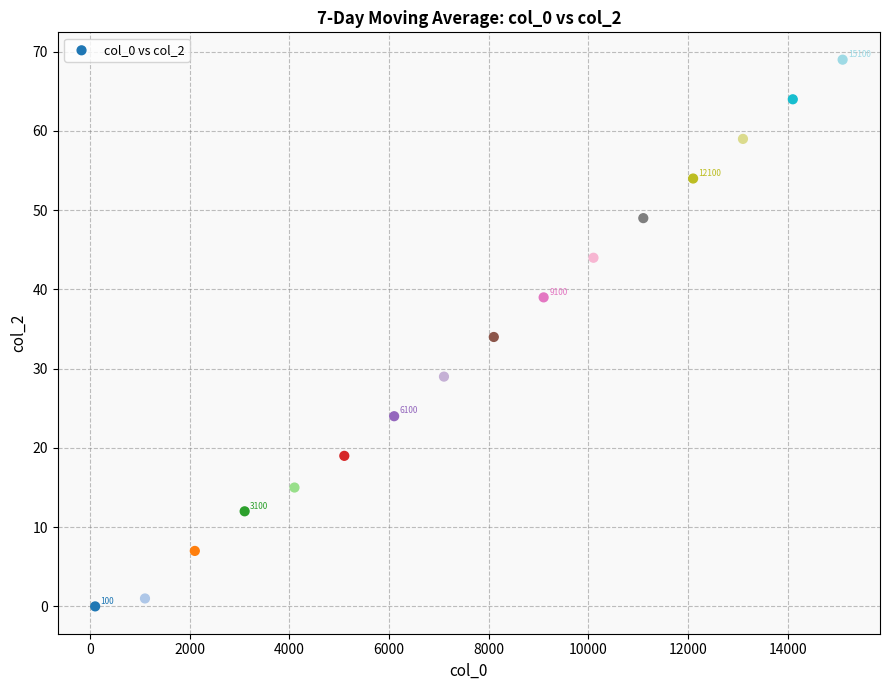

What is the range of X values (max minus min)?

15000